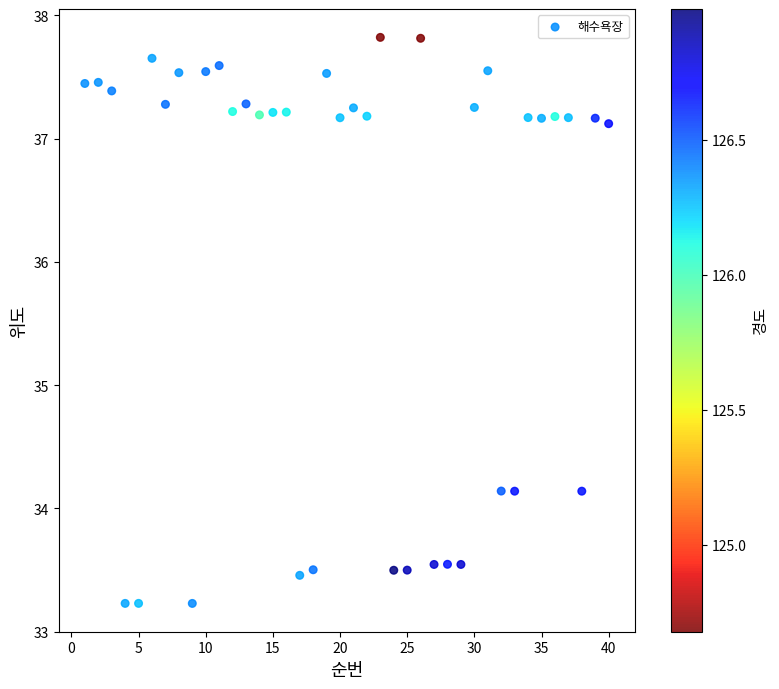

What is the range of X values (max minus min)?

39.0